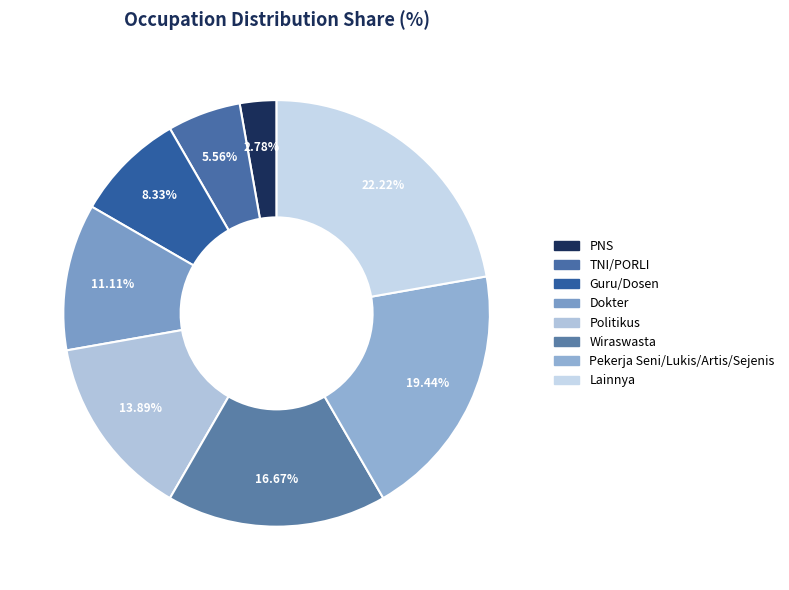

To the nearest percent, what is the combined percentage of Wiraswasta and Pekerja Seni/Lukis/Artis/Sejenis?

36%